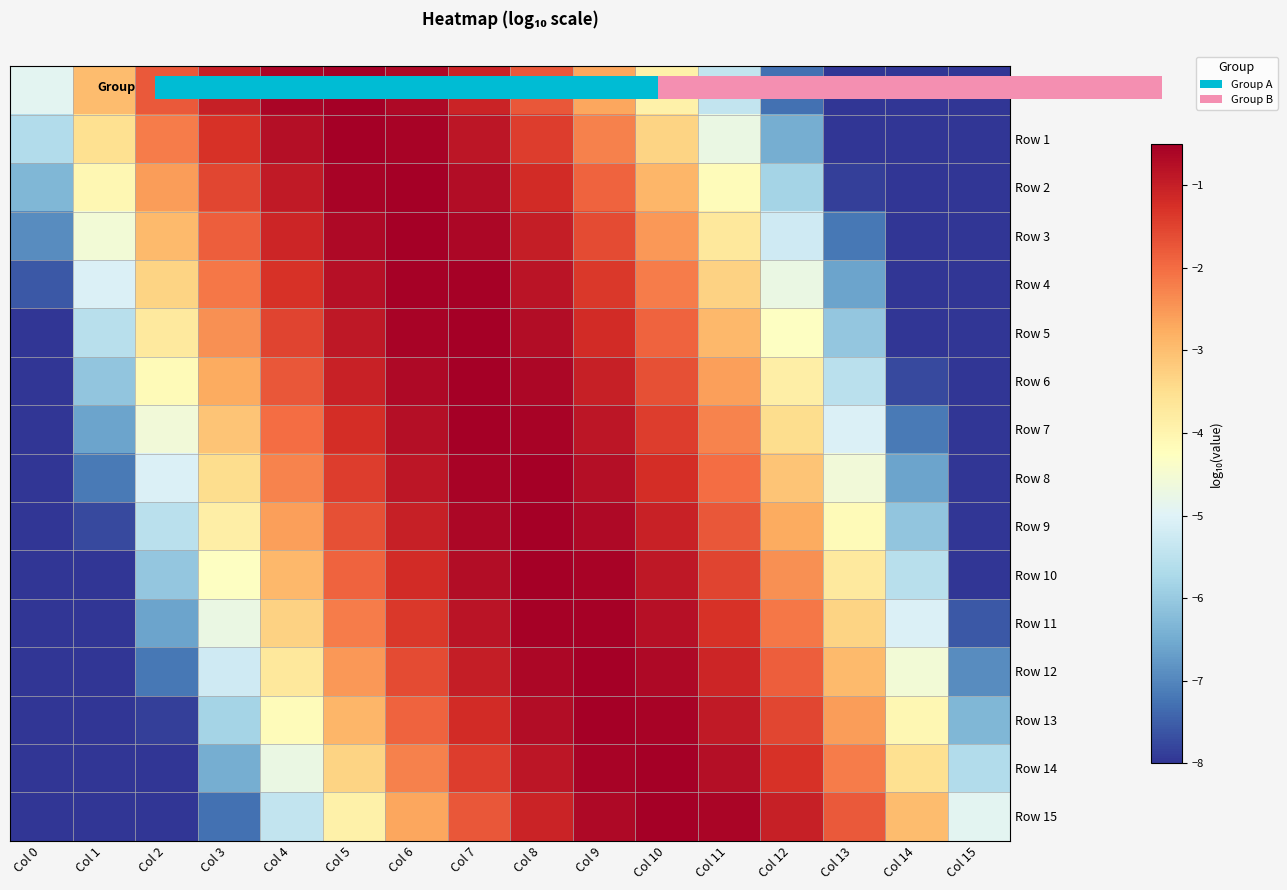

Which series has the widest spread of values?

Row 15